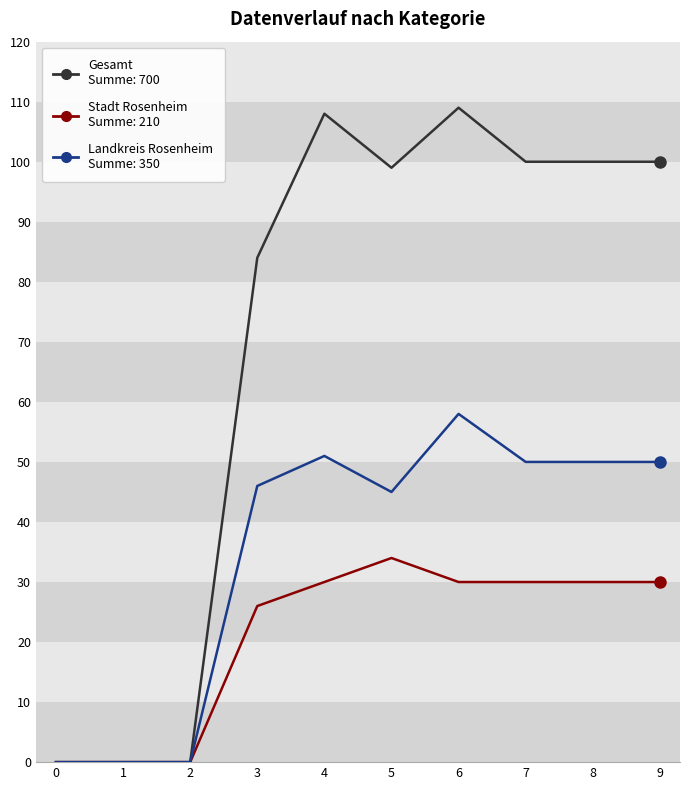

What is the total value across all series at 9?

180